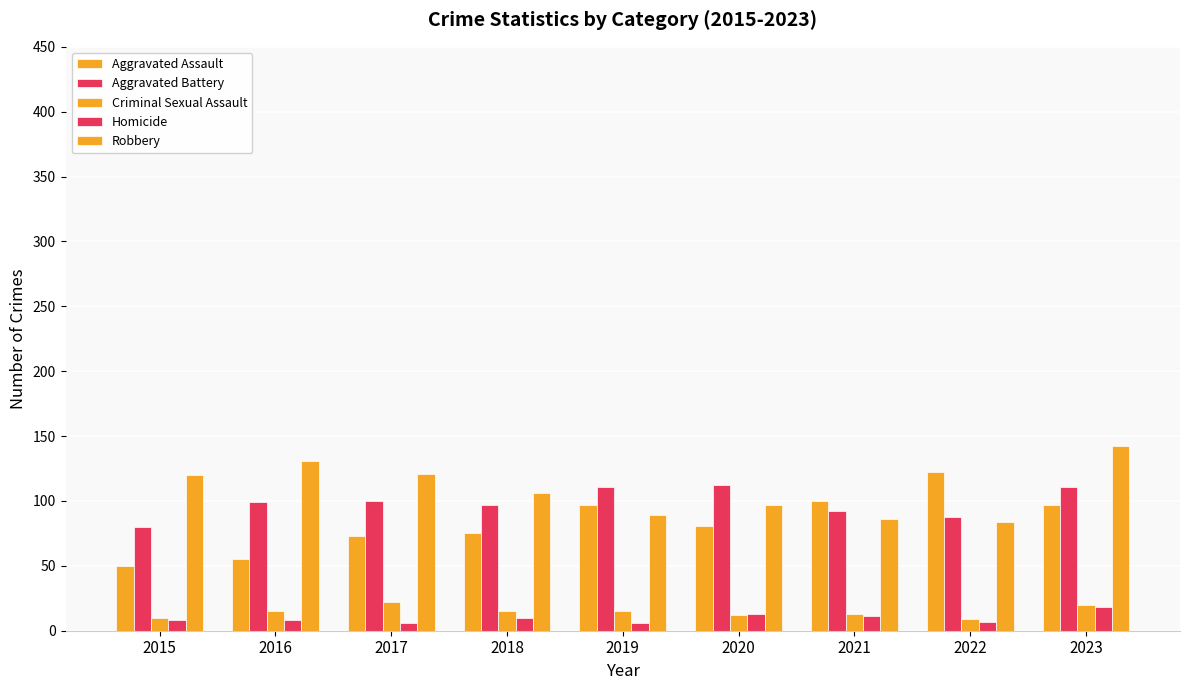

Which series has the widest spread of values?

Aggravated Assault